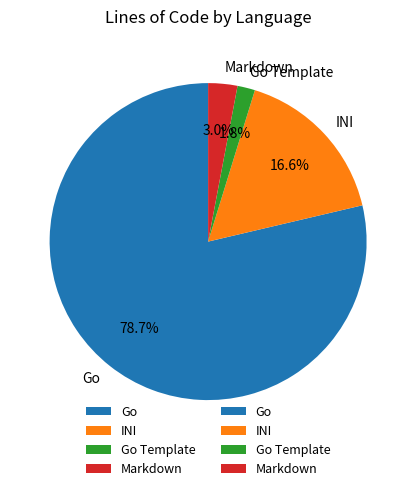

Count the number of slices in the pie.

4